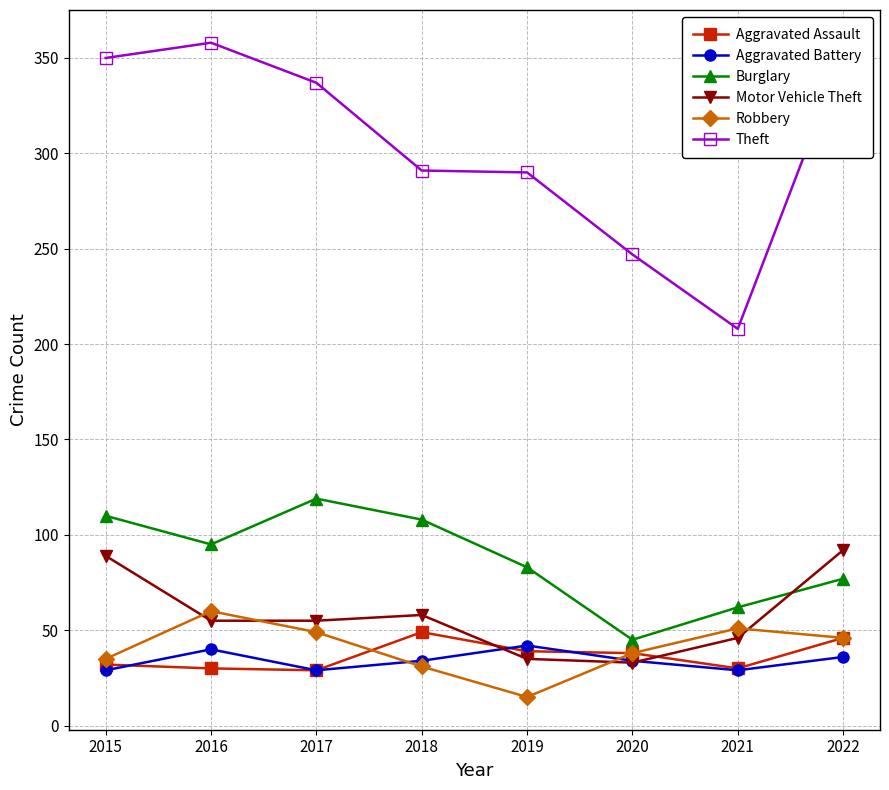

What is the difference between the Aggravated Assault values at 2018 and 2015?

17